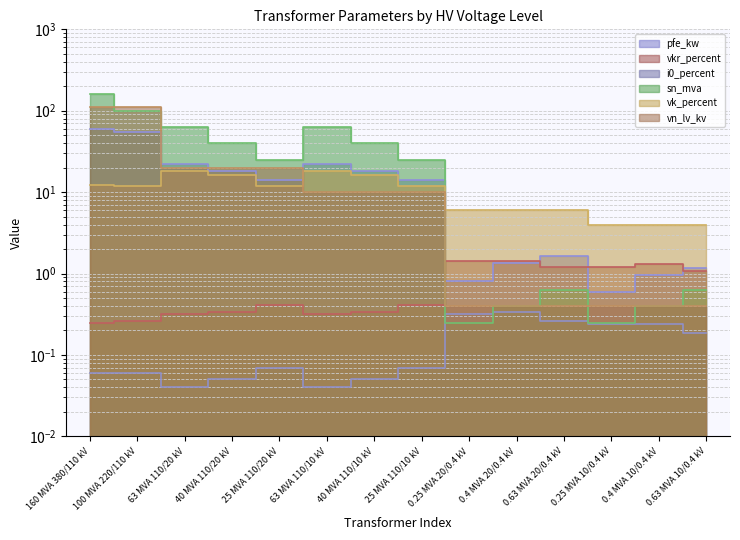

Where is the first local minimum for i0_percent?

63 MVA 110/20 kV